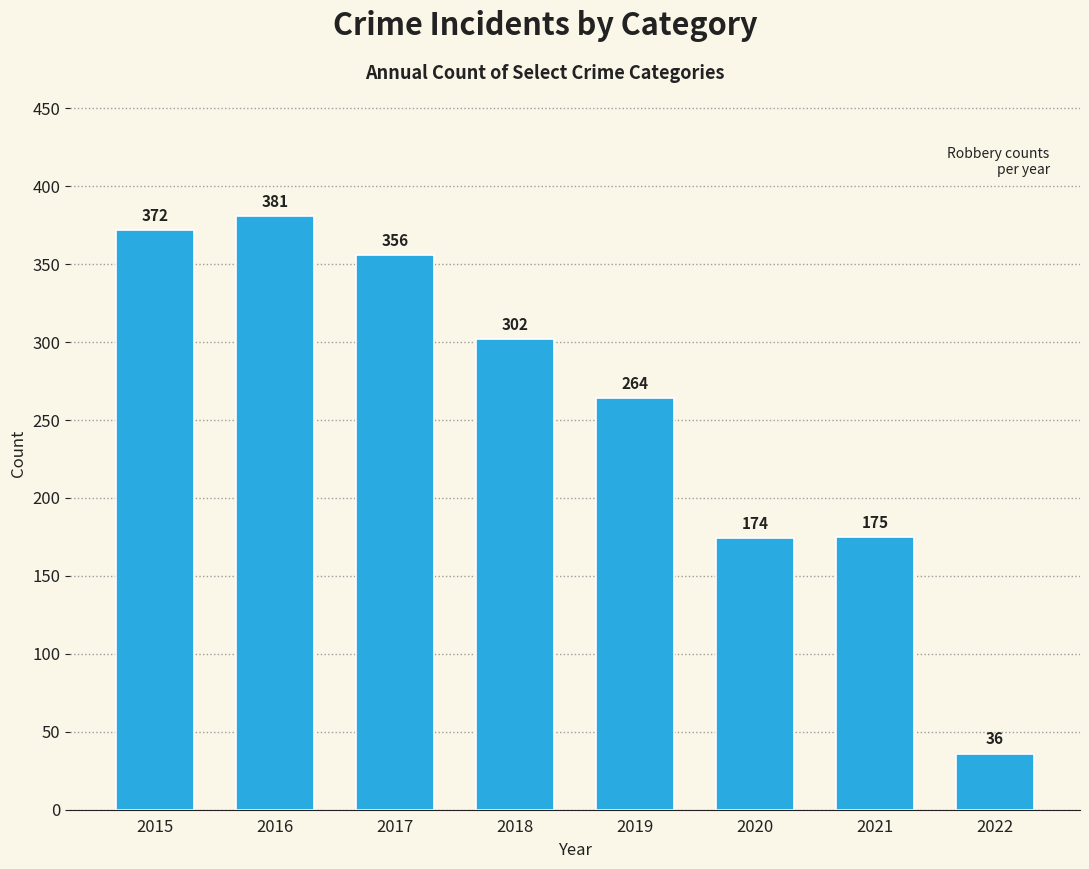

Reading right to left, transcribe all the data shown in this chart.

2022=36	2021=175	2020=174	2019=264	2018=302	2017=356	2016=381	2015=372